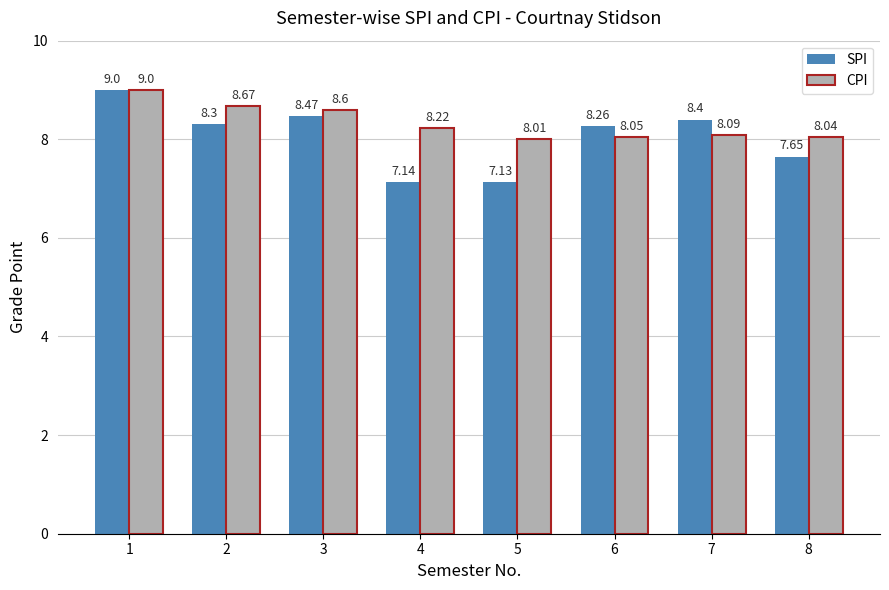

How many bars are there in total?

16